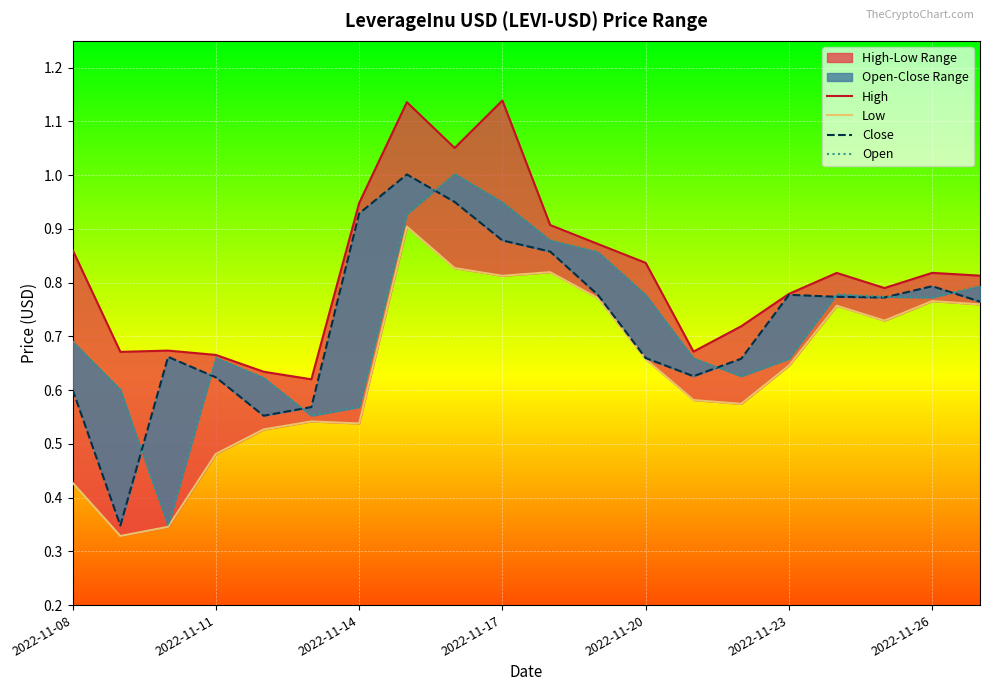

List the series in order of their peak value, lowest first.

Low, Close, Open, High